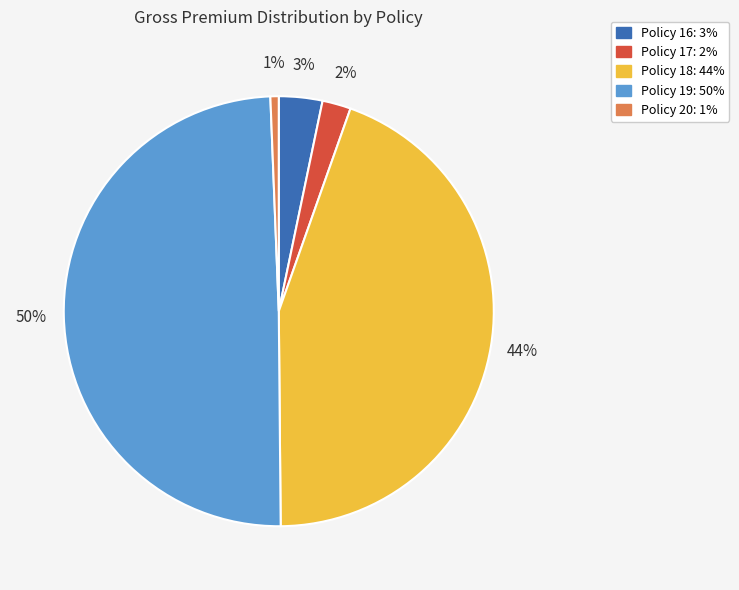

Which category has the smallest portion of the pie?

Policy 20